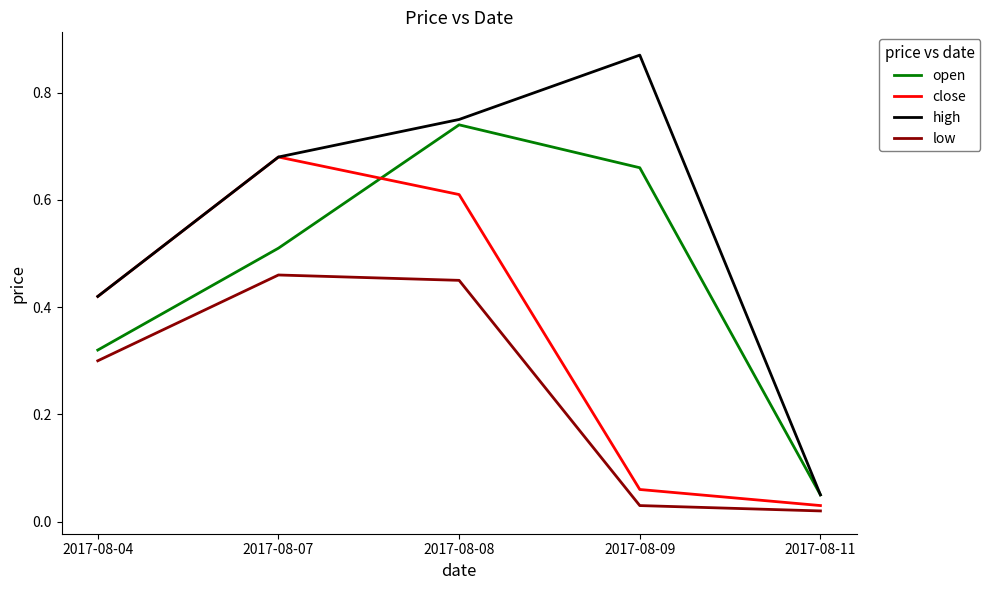

In high, how many points are higher than both neighbors (excluding endpoints)?

1